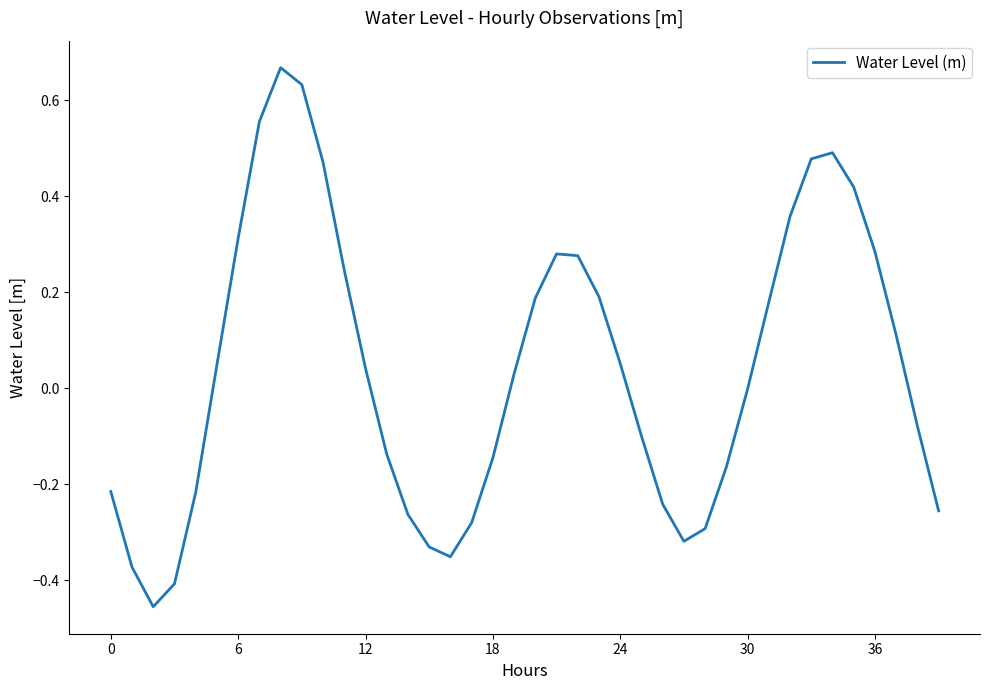

What is the difference between the maximum and minimum values?

1.1